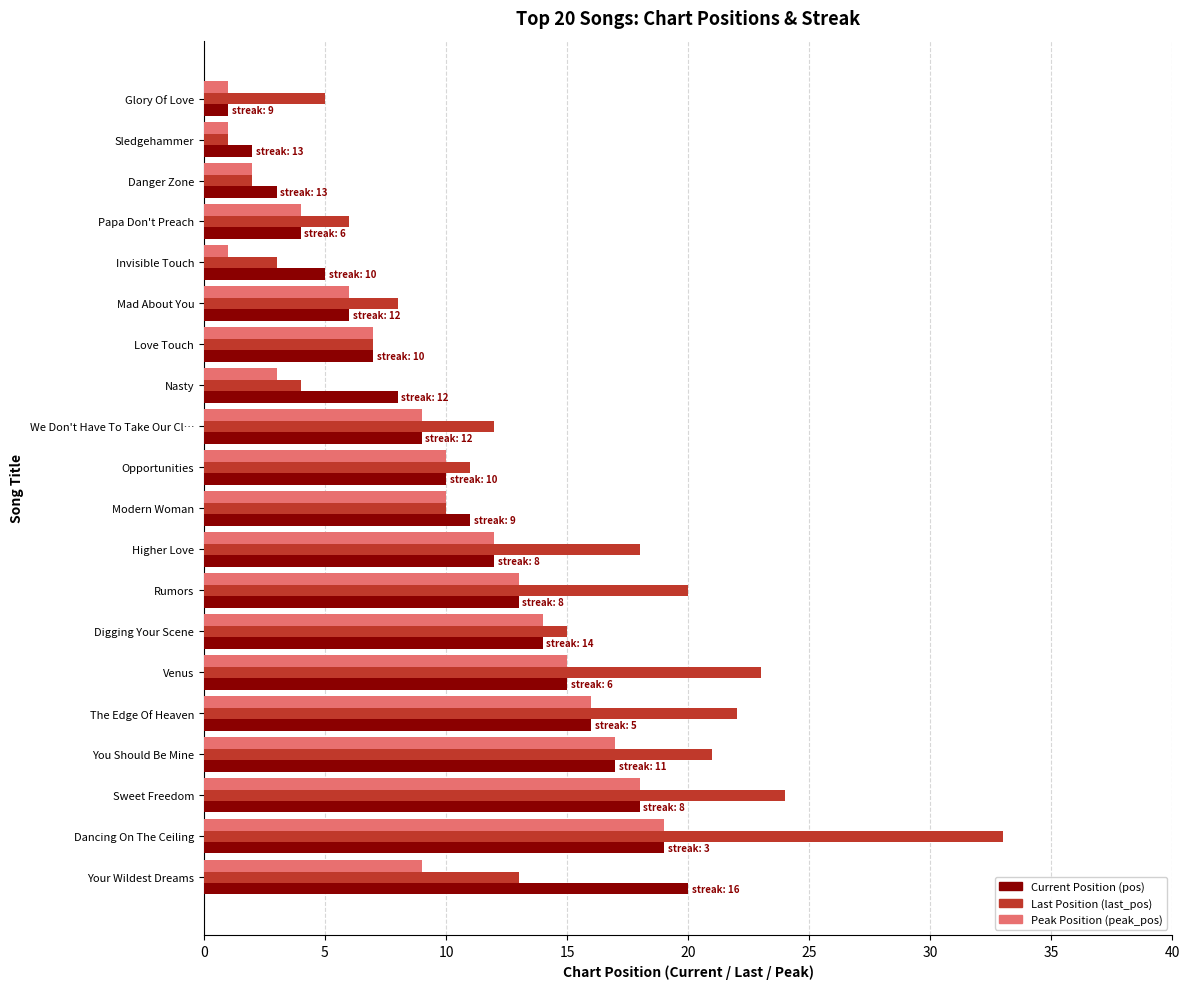

What is the greatest value displayed?

33